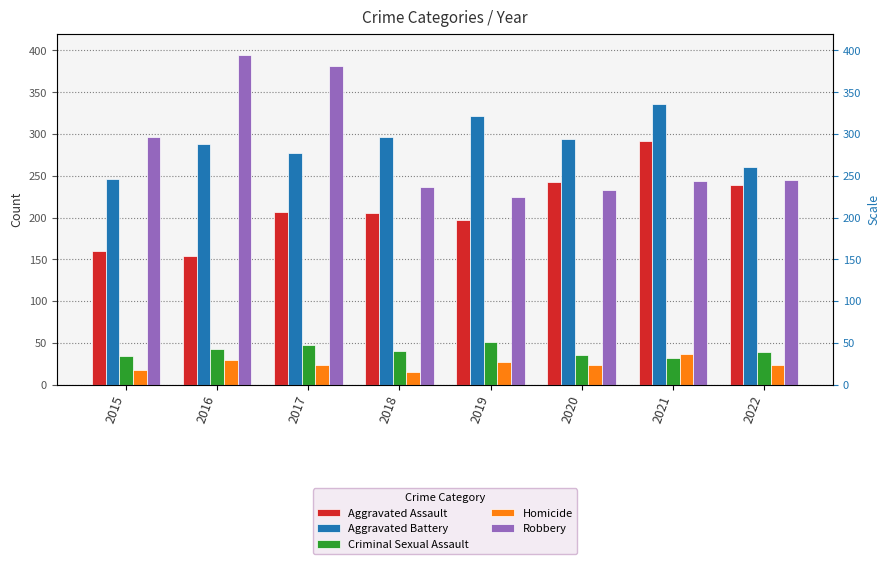

Reading right to left, what are all the values shown in this chart?

Aggravated Assault: 2022=239	2021=292	2020=242	2019=197	2018=206	2017=207	2016=154	2015=160
Aggravated Battery: 2022=261	2021=336	2020=294	2019=321	2018=297	2017=277	2016=288	2015=246
Criminal Sexual Assault: 2022=39	2021=32	2020=36	2019=51	2018=40	2017=47	2016=43	2015=34
Homicide: 2022=23	2021=37	2020=24	2019=27	2018=15	2017=24	2016=29	2015=17
Robbery: 2022=245	2021=244	2020=233	2019=224	2018=237	2017=381	2016=394	2015=297